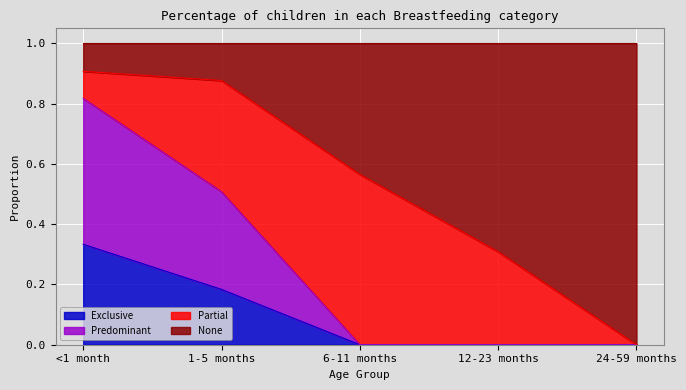

What position from the right is 1-5 months?

4